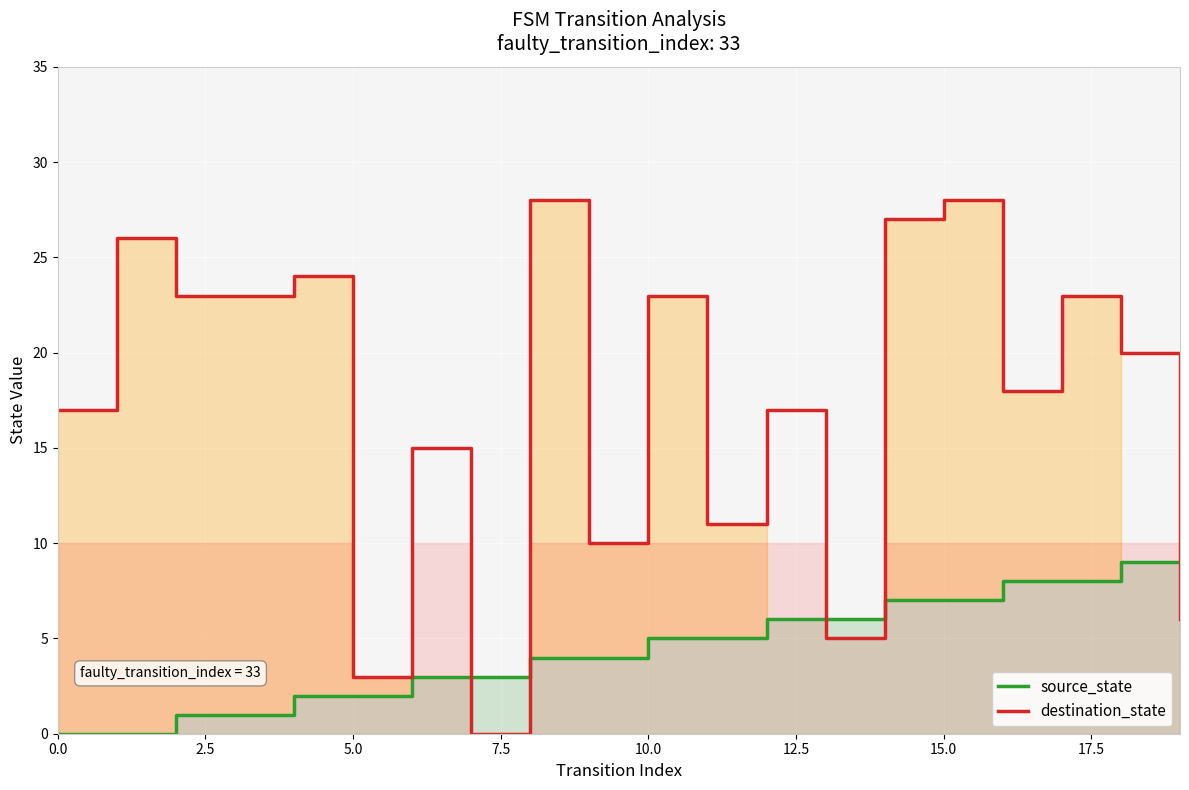

List the series in order of their peak value, lowest first.

source_state, destination_state